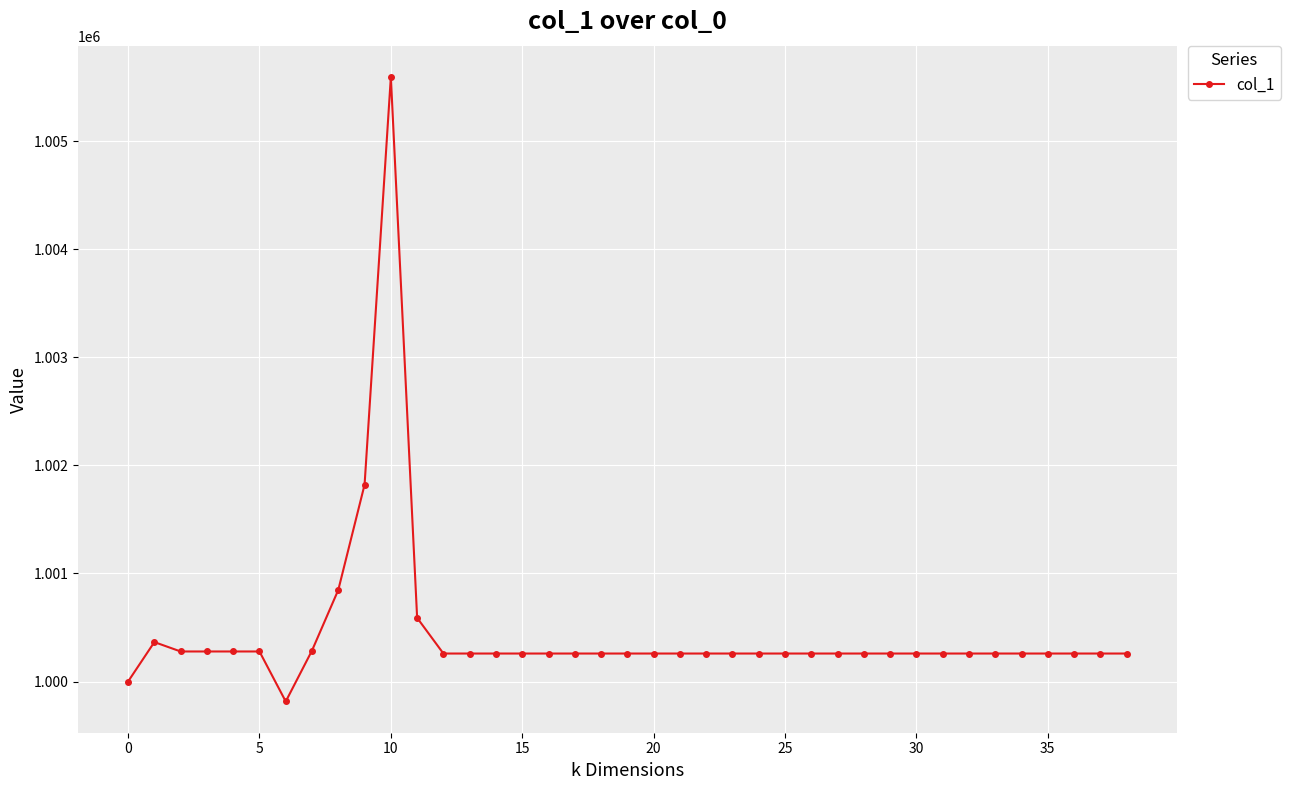

True or false: there are more than 0 points higher than both neighbors.

True